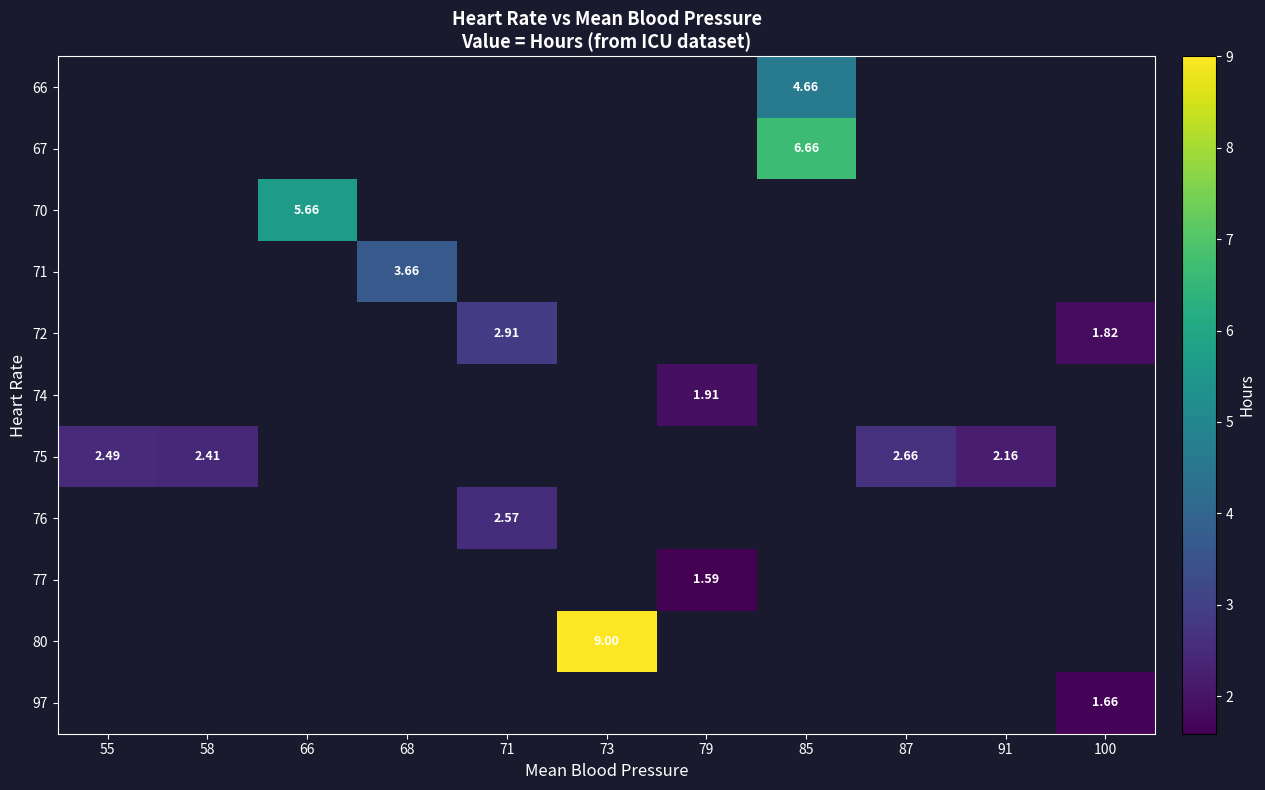

What is the difference between the highest and lowest values at 85?

2.0